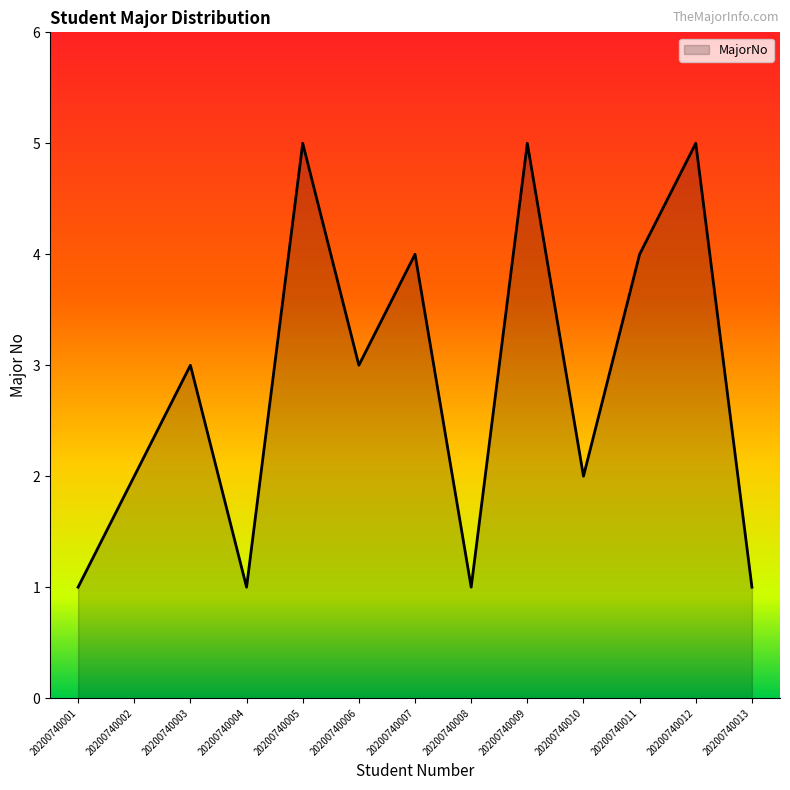

What is the minimum value shown in the chart?

1